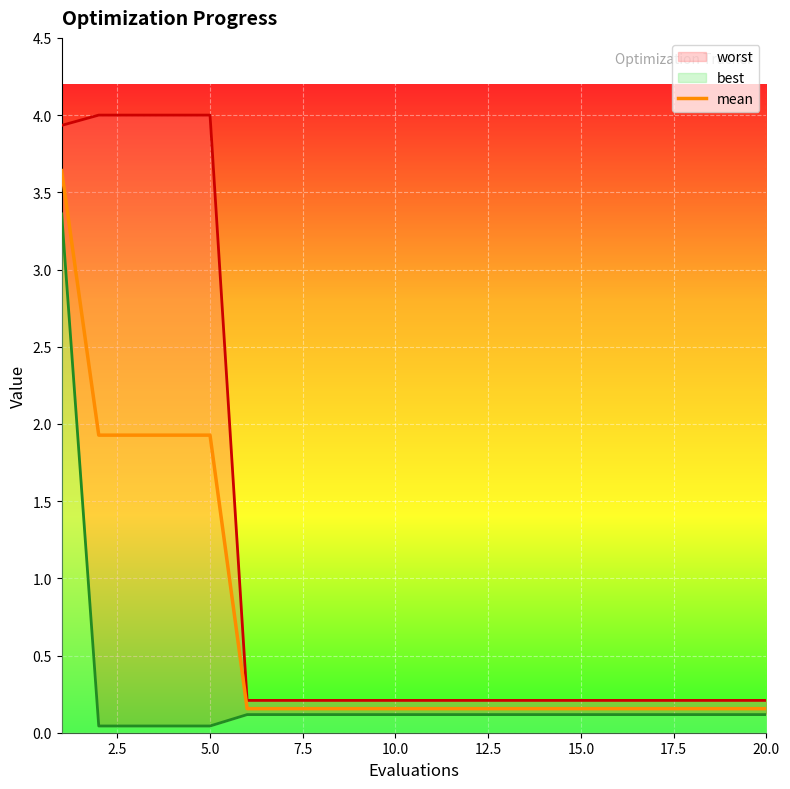

Which series has the largest total across all categories?

worst